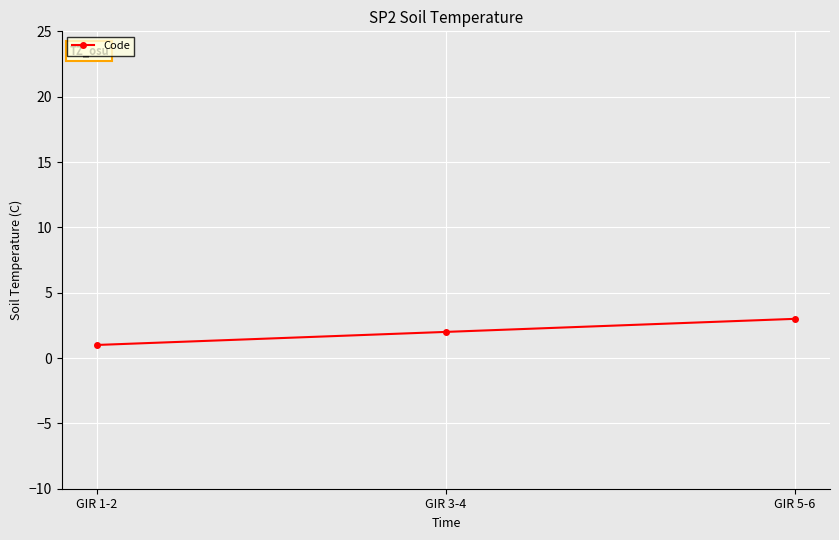

Does the chart display data point markers on the line(s)?

Yes